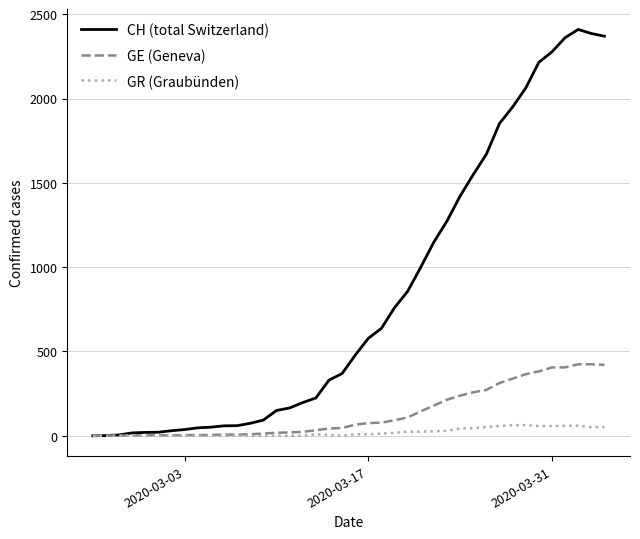

Which series has the largest range (max minus min)?

CH (total Switzerland)